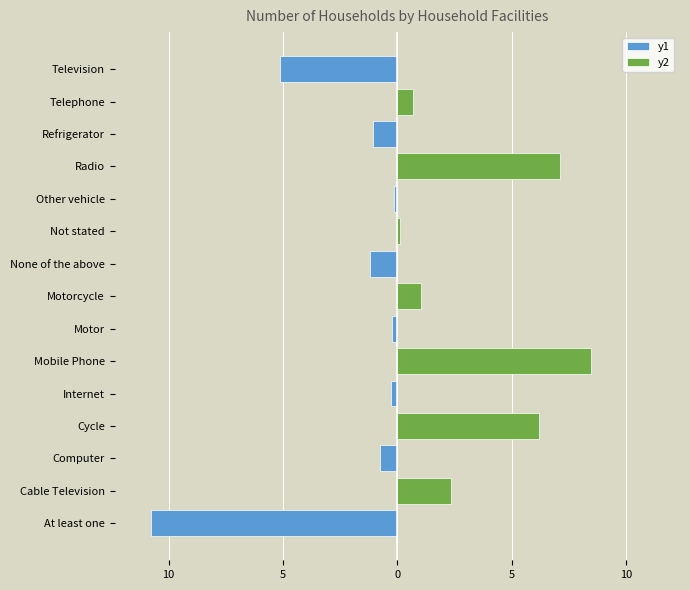

Reading left to right, extract all data points from this chart.

y1: -10.7	0.0	-0.7	0.0	-0.3	0.0	-0.2	0.0	-1.2	0.0	-0.2	0.0	-1.1	0.0	-5.1
y2: 0.0	2.4	0.0	6.2	0.0	8.5	0.0	1.0	0.0	0.1	0.0	7.1	0.0	0.7	0.0